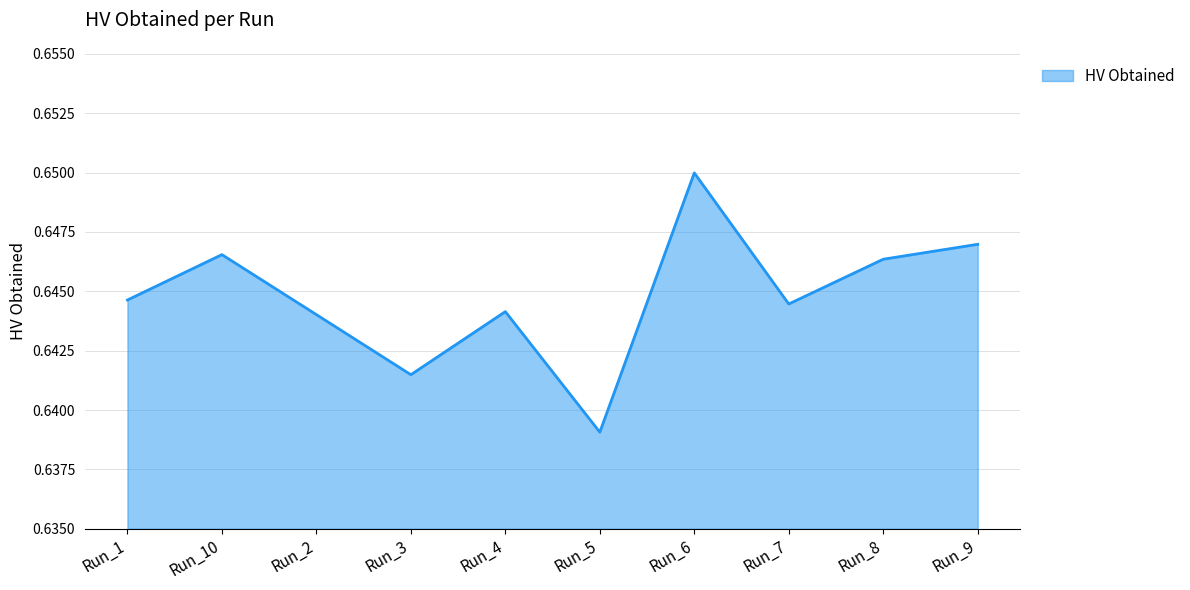

Where is the data nearest to the value 0?

Run_5